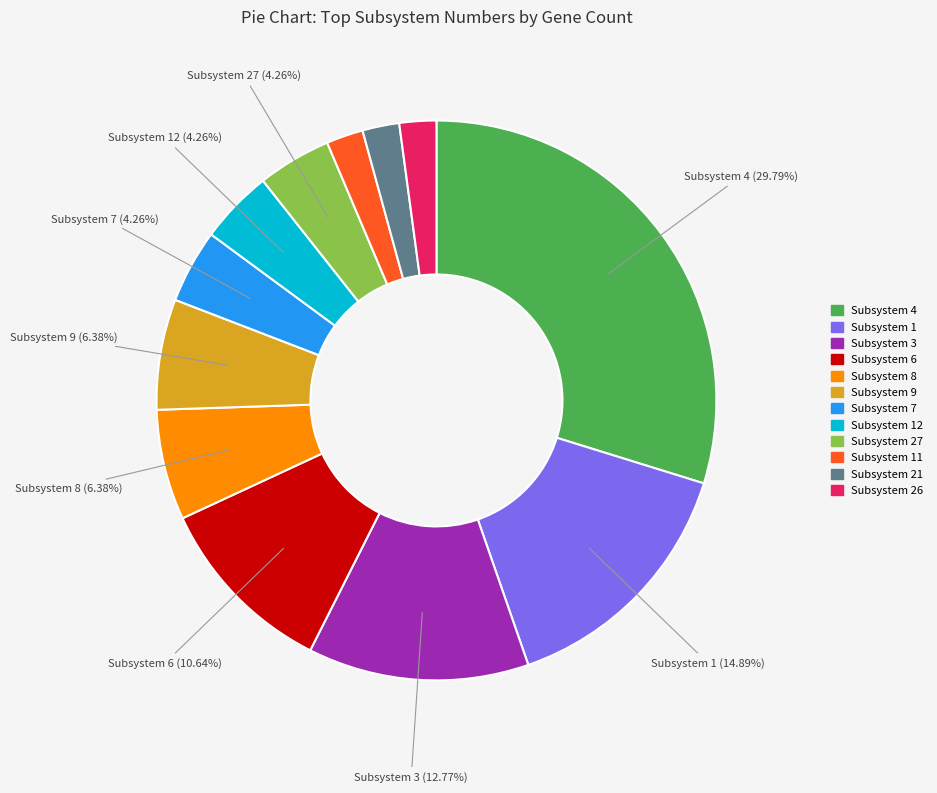

How many segments does this pie chart have?

12